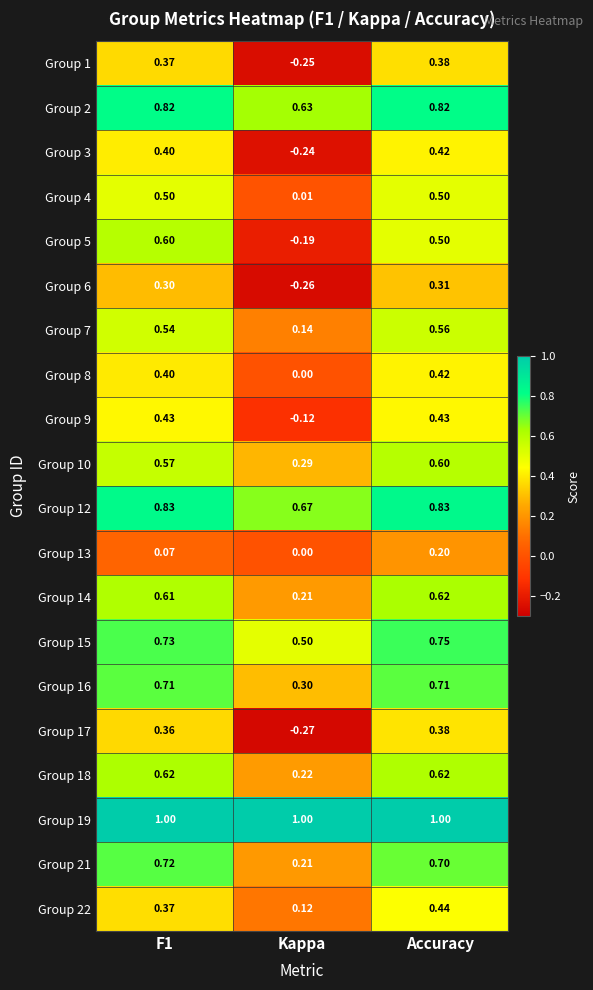

Which category has the lowest value across all series?

Kappa